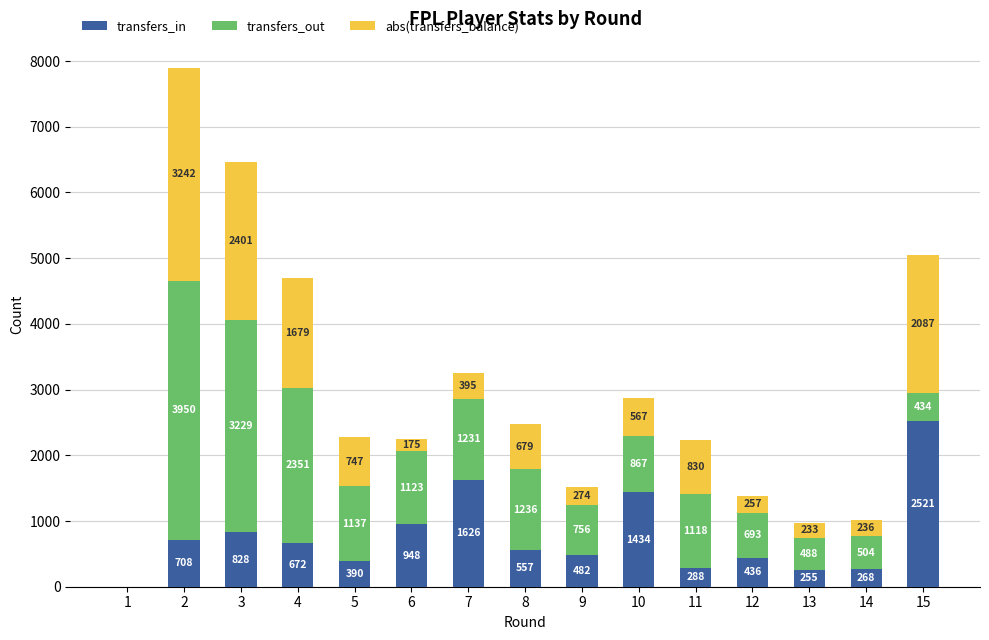

What is the total value across all series at 12?

1386